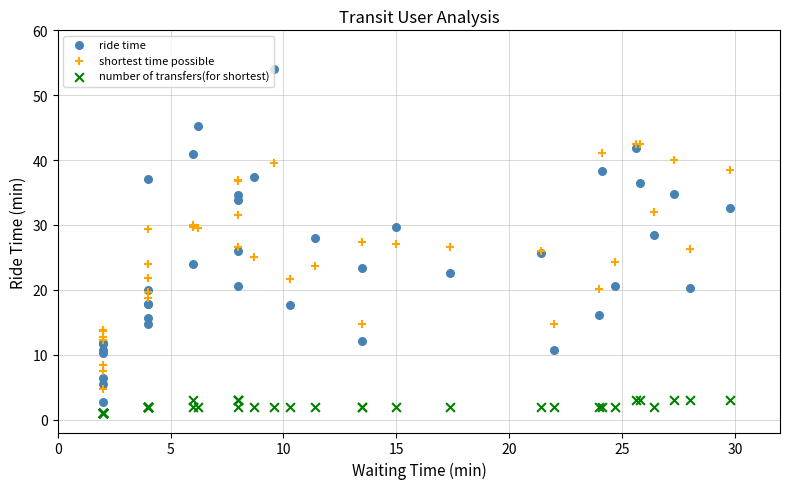

What are all the series names shown in the legend?

ride time, shortest time possible, number of transfers(for shortest)